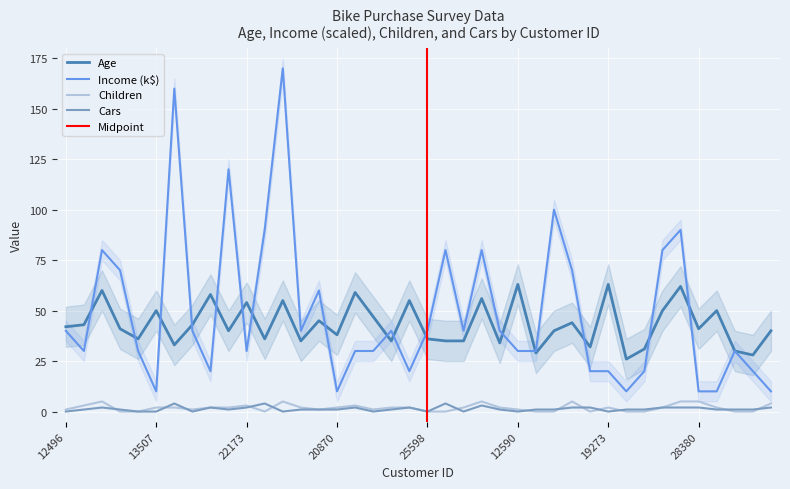

In Children, how many points are lower than both neighbors (excluding endpoints)?

5